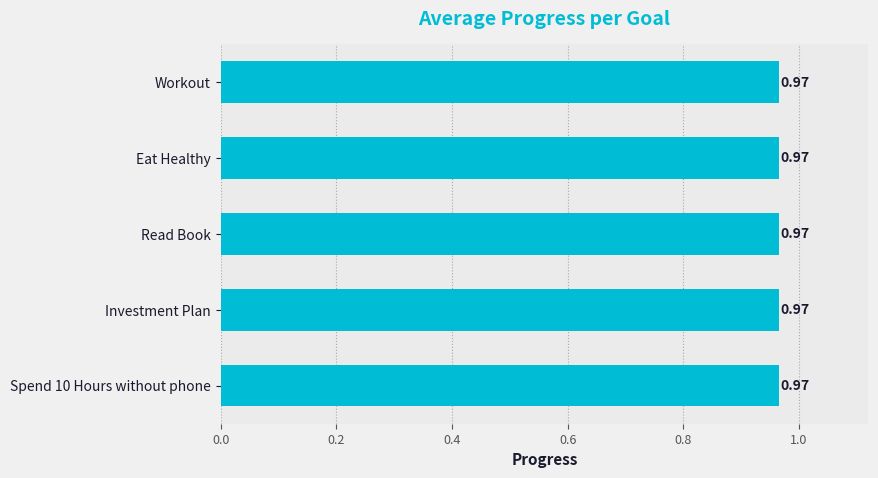

What is the minimum value shown in the chart?

1.0